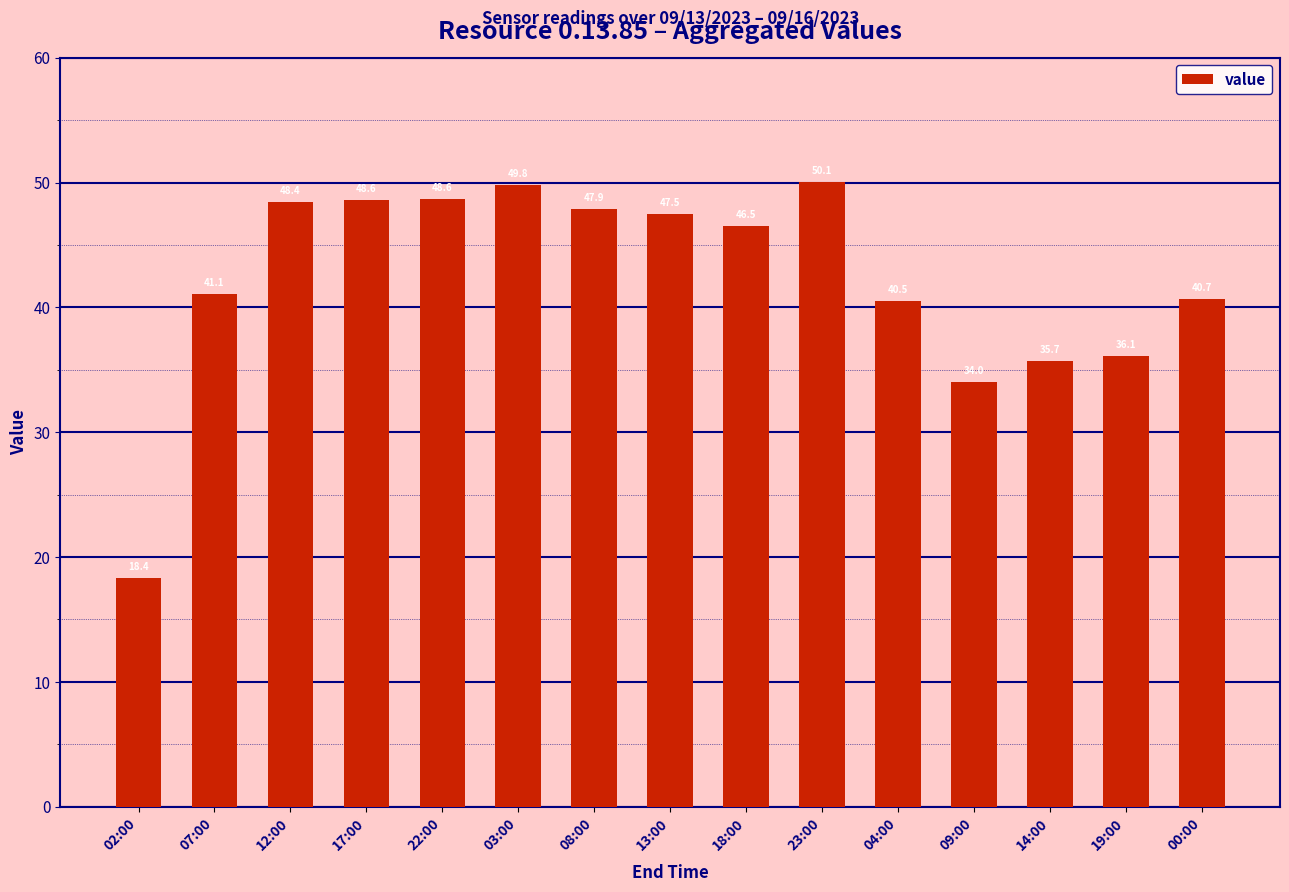

Approximately how many times larger is the value at 13:00 compared to 00:00?

1.2